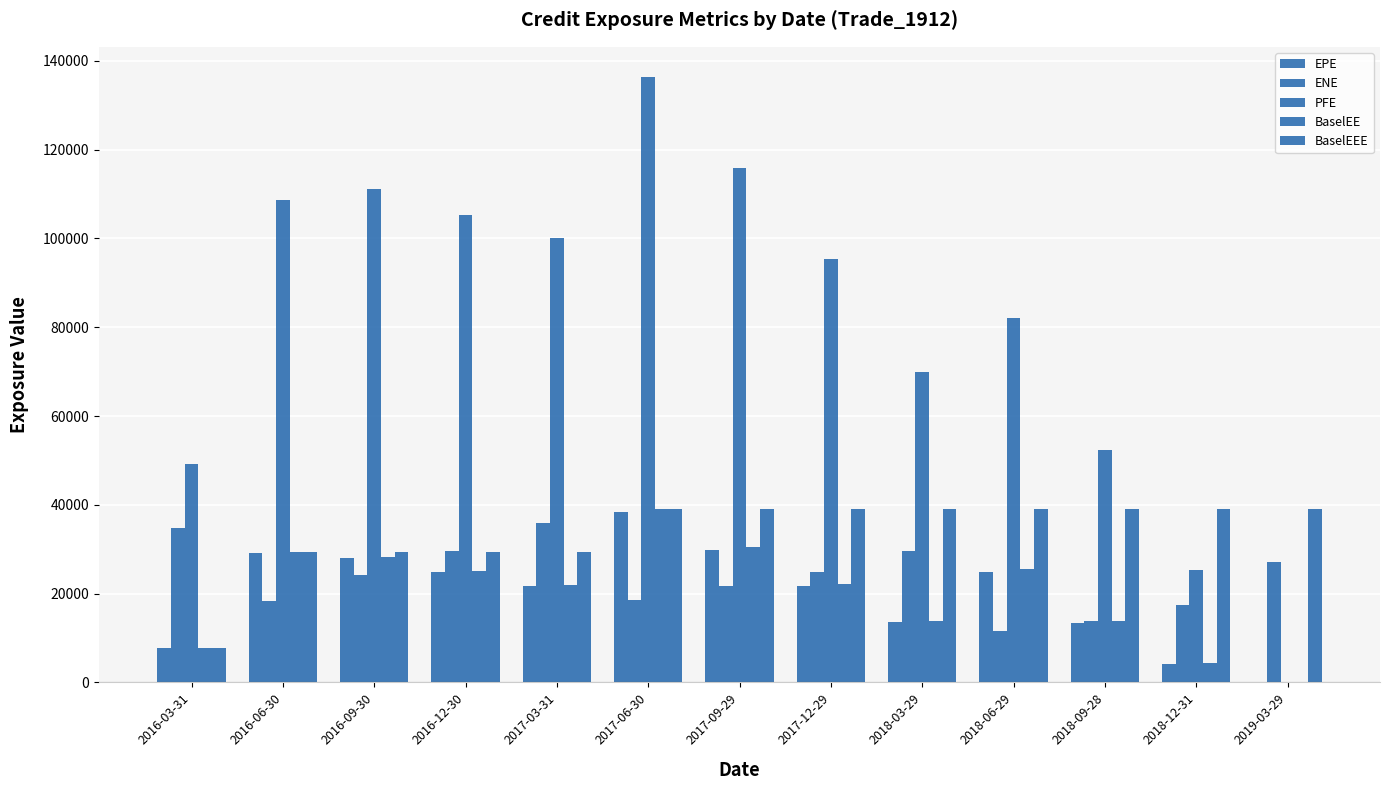

What is the difference between the highest and lowest values at 2016-12-30?

80261.7